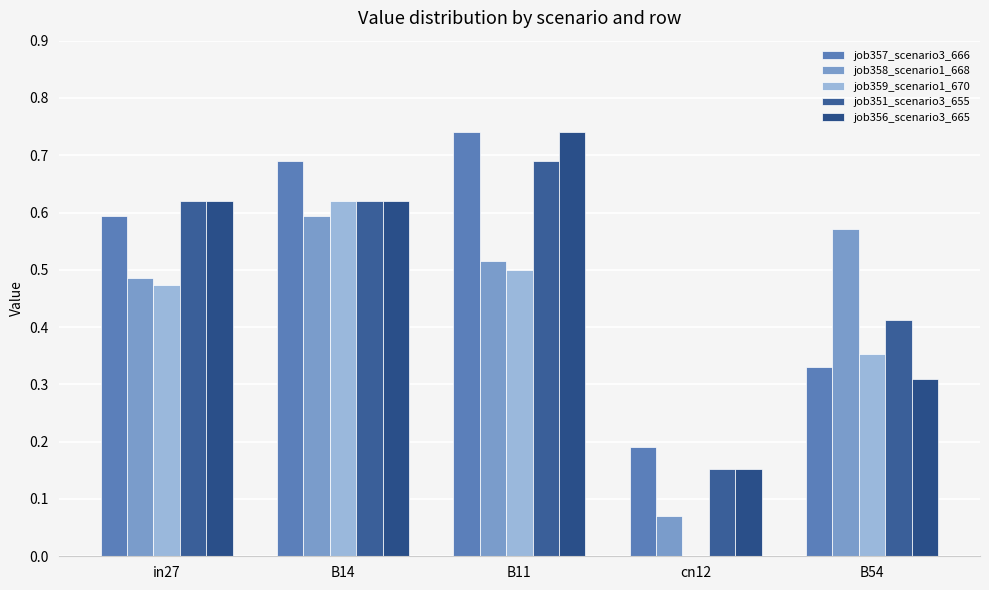

At which category is the sum across all series the highest?

B11